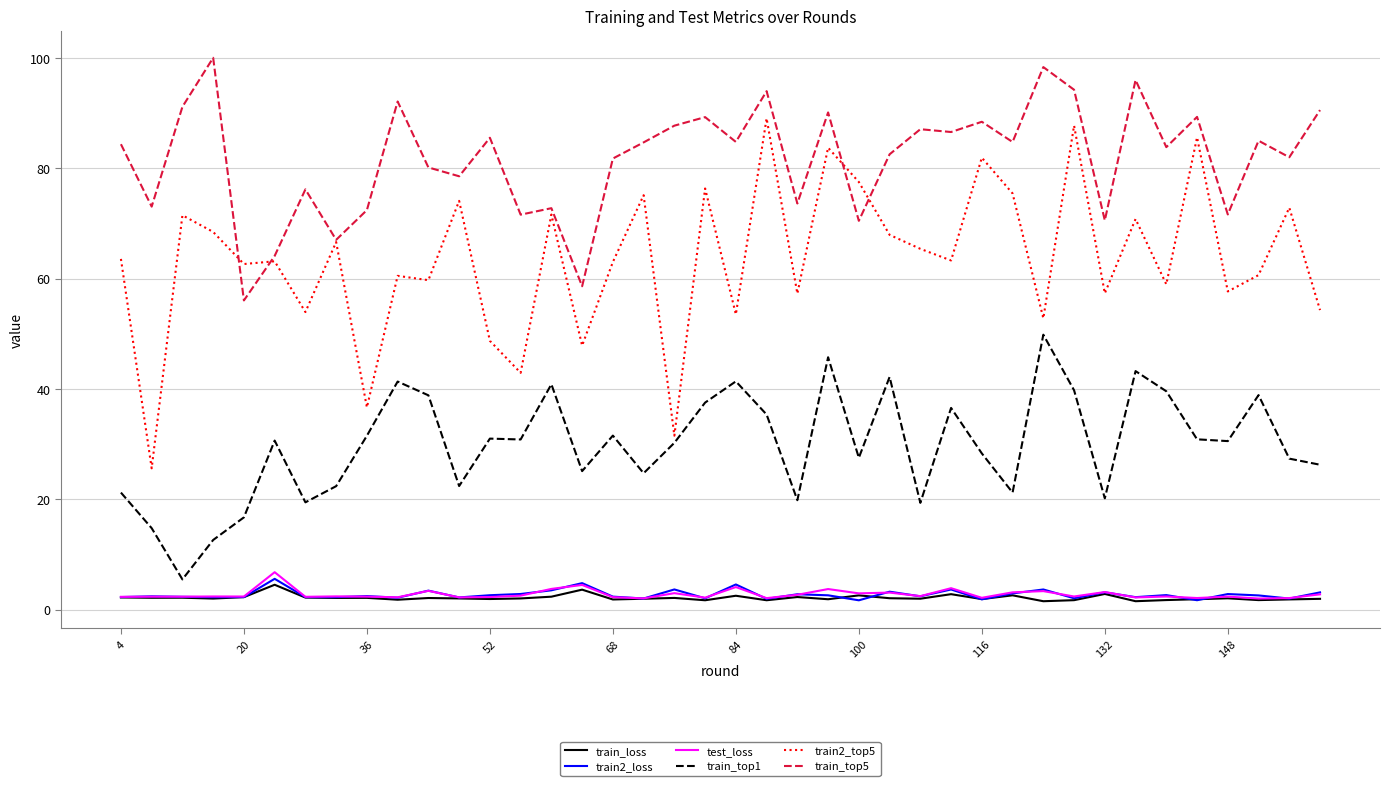

How many lines are shown in the chart?

6